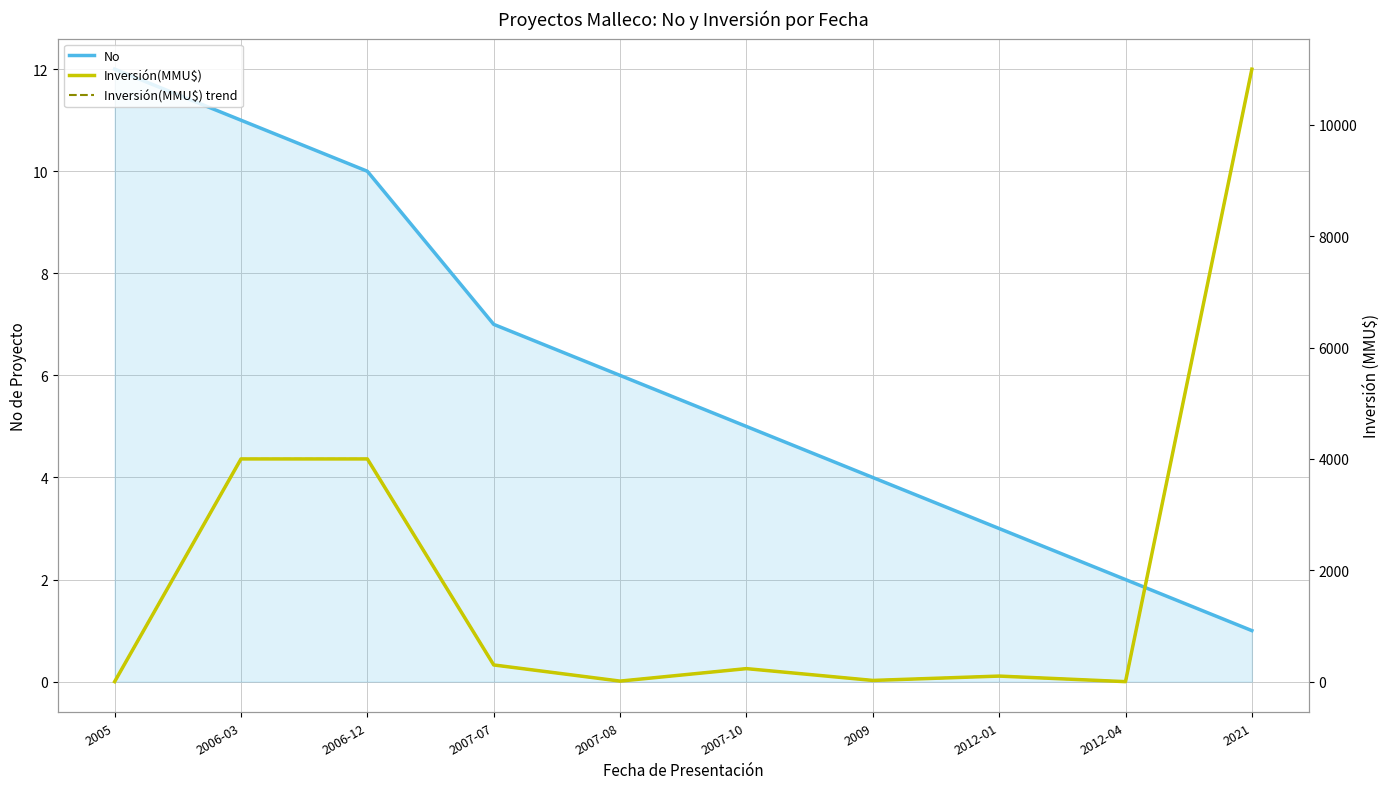

Does the chart have visible grid lines?

Yes